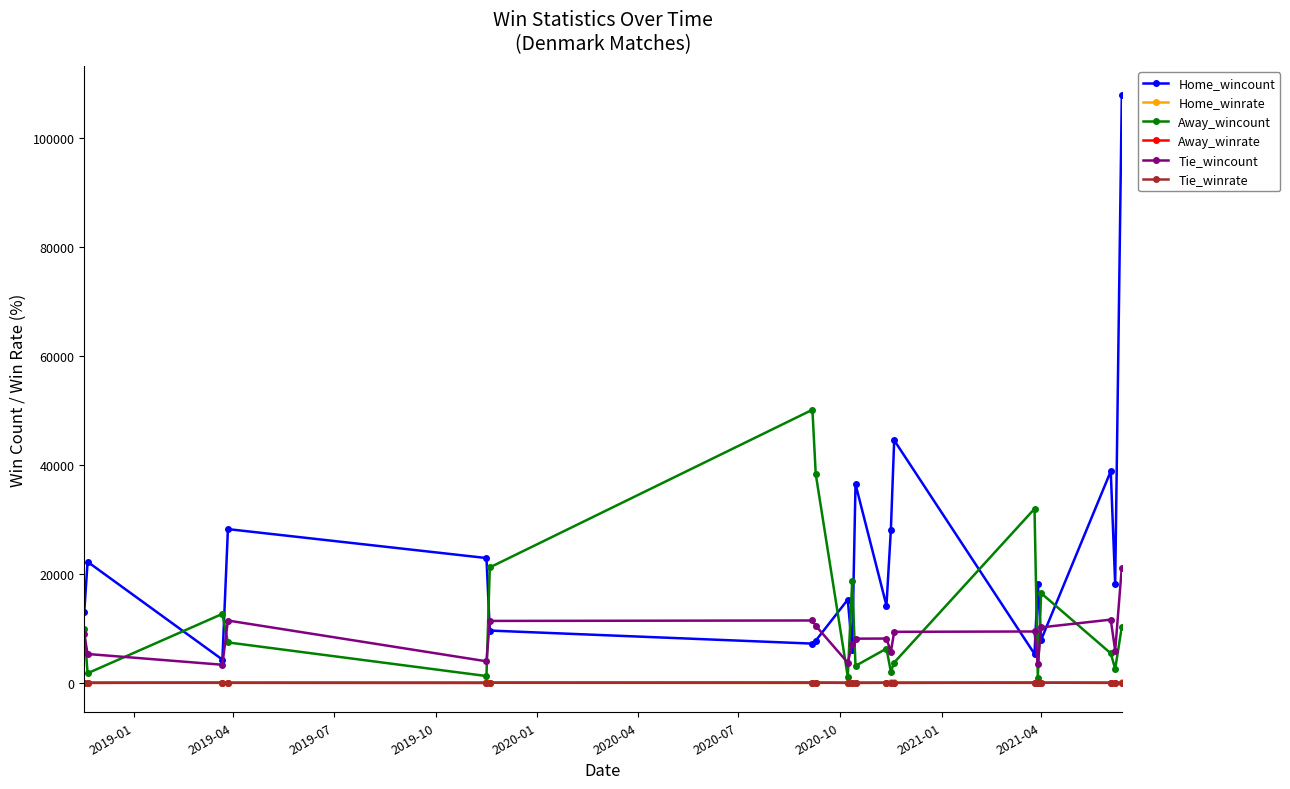

What is the difference between the maximum and minimum values in the Home_wincount series?

103509.0